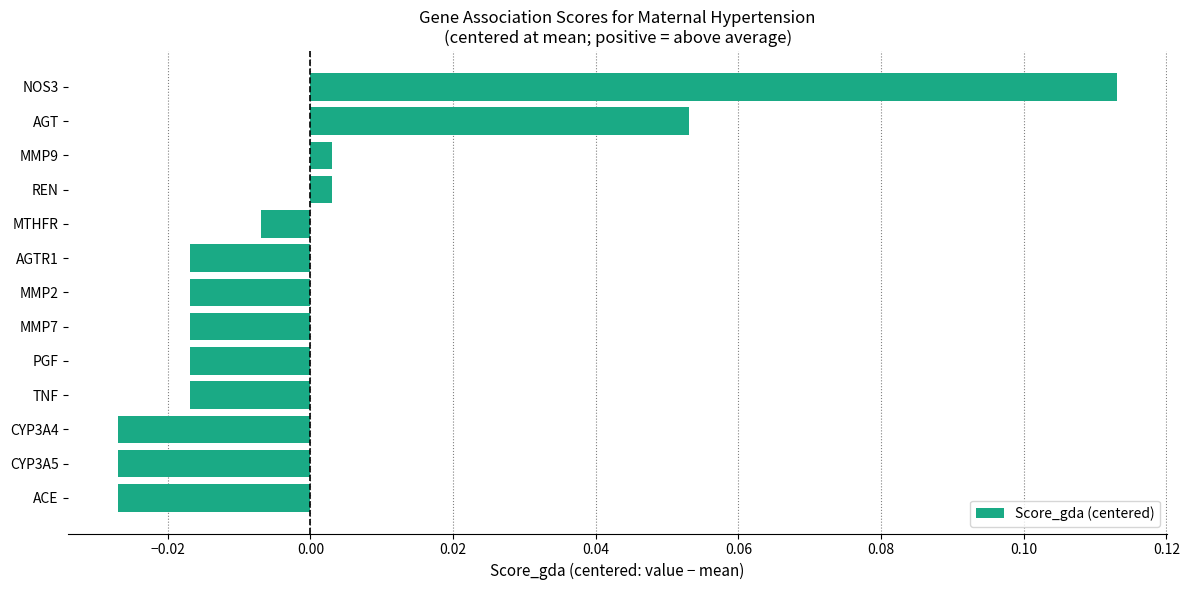

Between AGT and REN, which is larger?

AGT